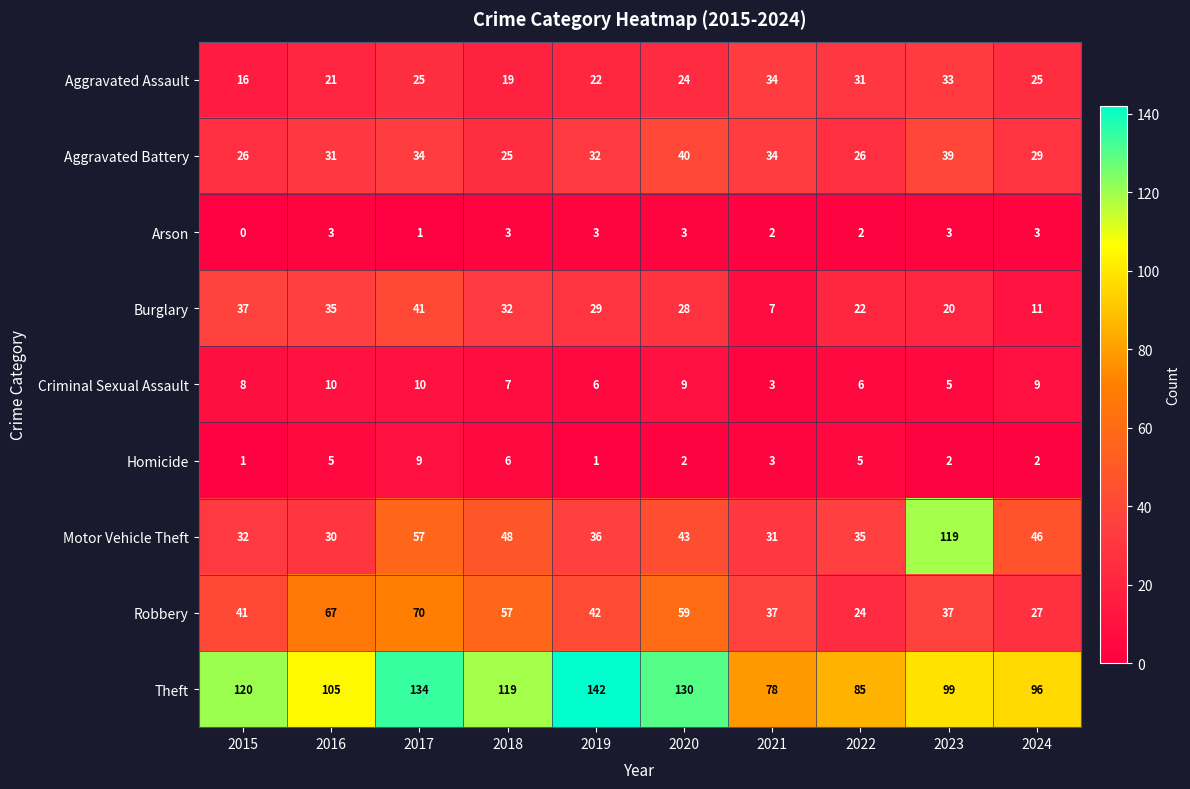

At 2024, list the series in order from smallest to largest.

Homicide, Arson, Criminal Sexual Assault, Burglary, Aggravated Assault, Robbery, Aggravated Battery, Motor Vehicle Theft, Theft